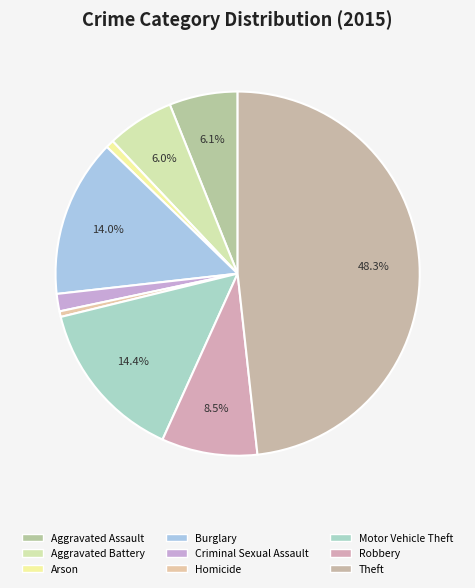

True or false: Burglary accounts for 27% of the total.

False